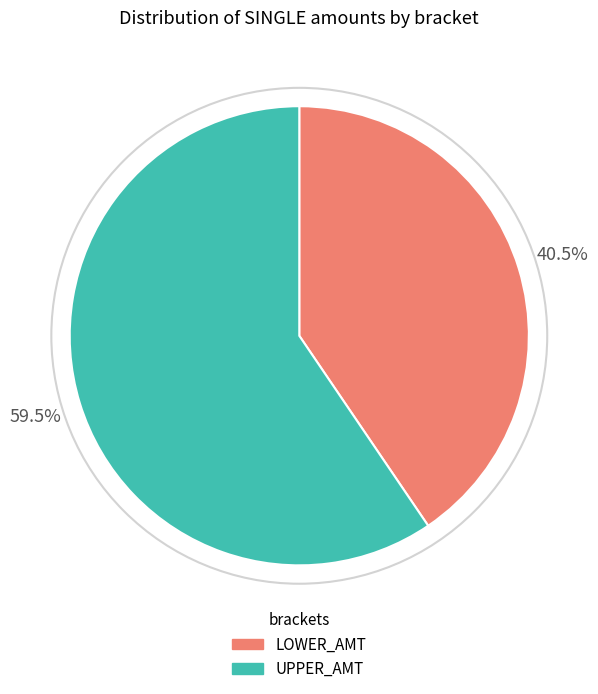

The UPPER_AMT slice represents 68% of the pie. True or false?

False